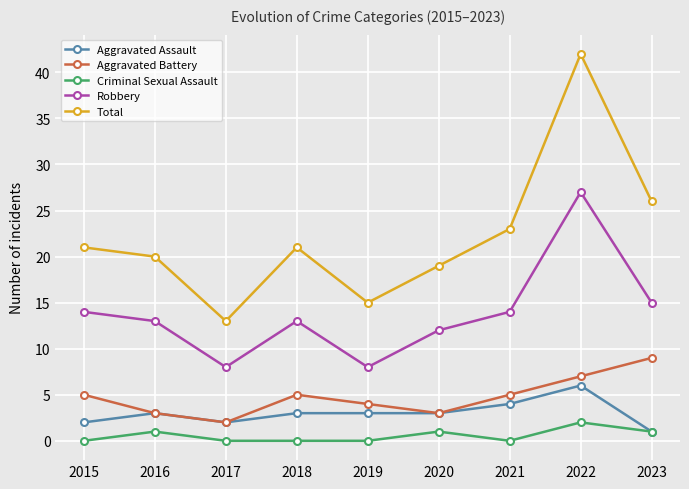

What is the difference between the second highest and minimum values in the Total series?

13